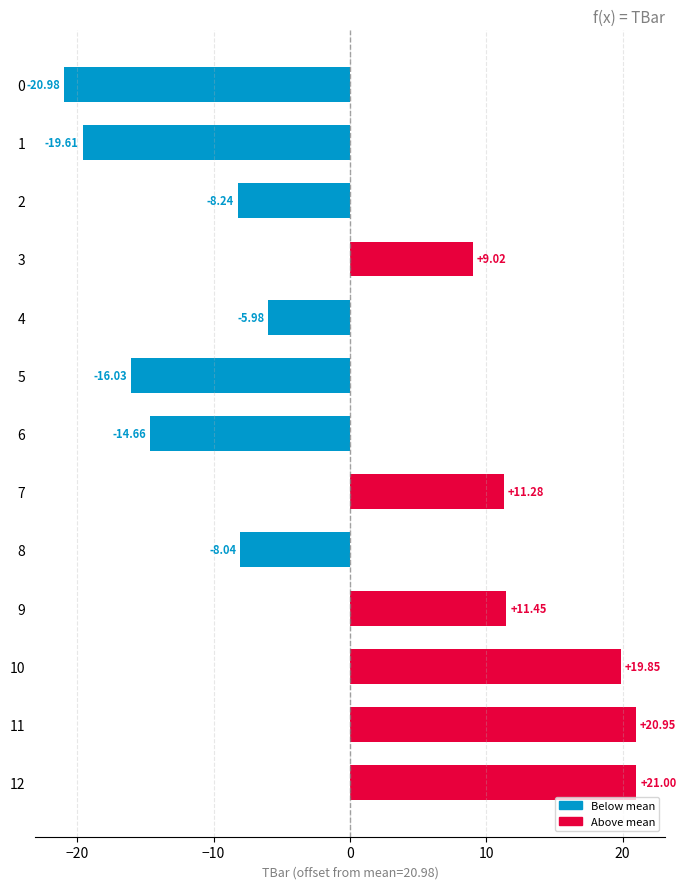

List the labels in order of value, smallest first.

0, 1, 5, 6, 2, 8, 4, 3, 7, 9, 10, 11, 12